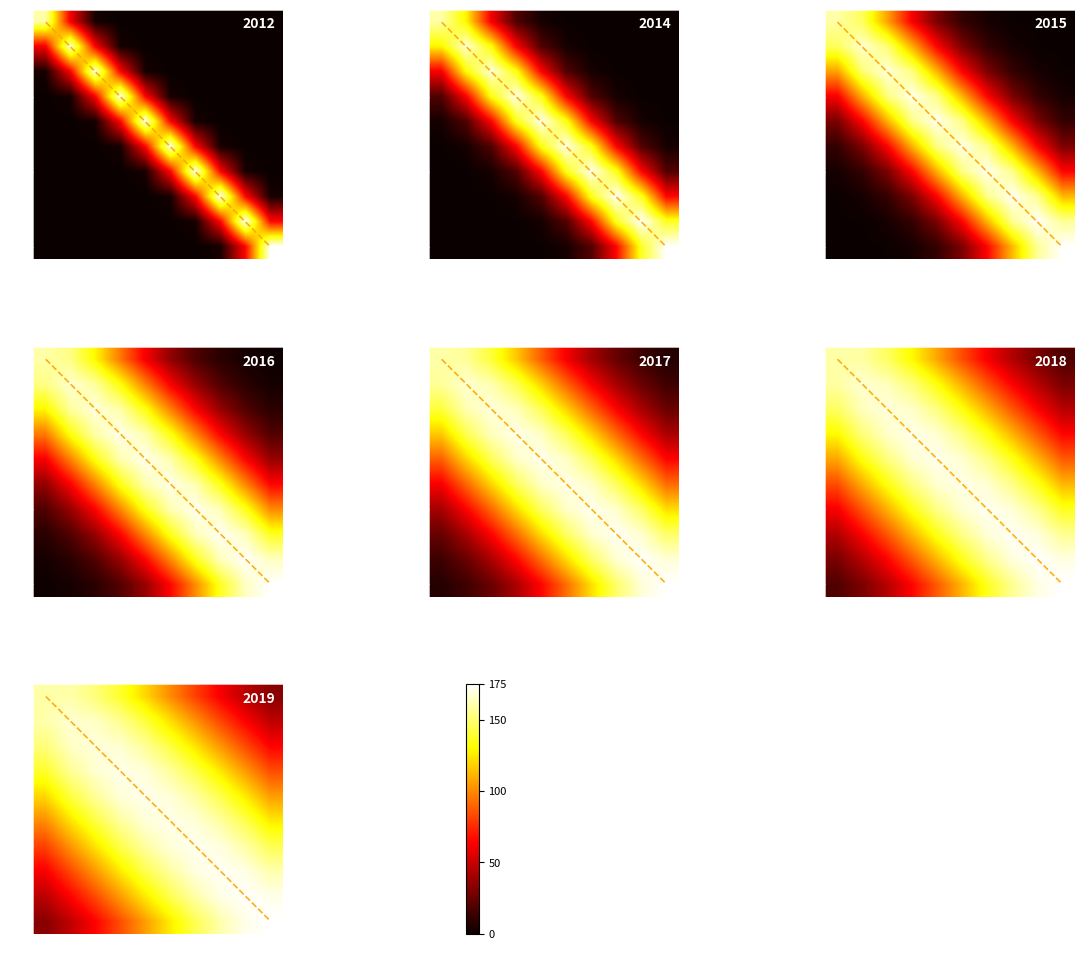

The value of 2015 at 2021 is 143.8. True or false?

False